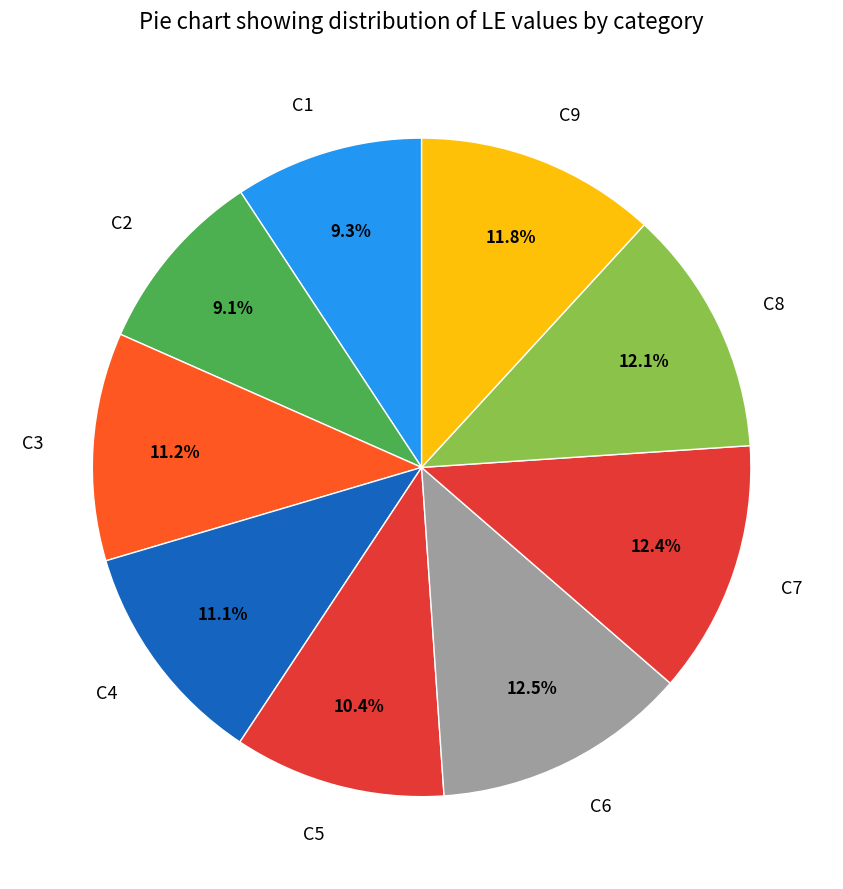

True or false: C8 accounts for 4% of the total.

False